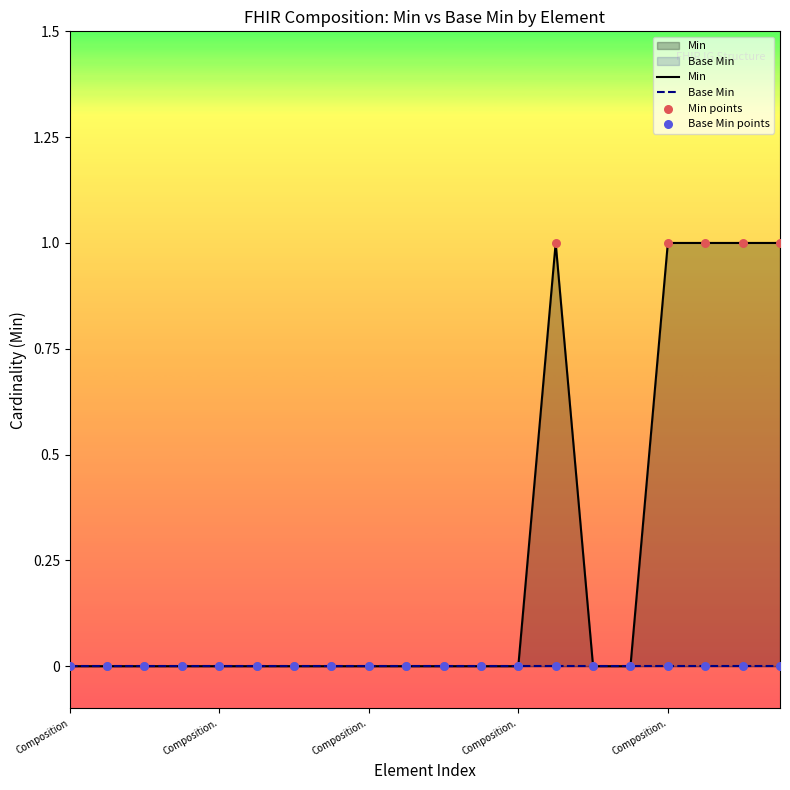

What are all the series names shown in the legend?

Min, Base Min, Min points, Base Min points